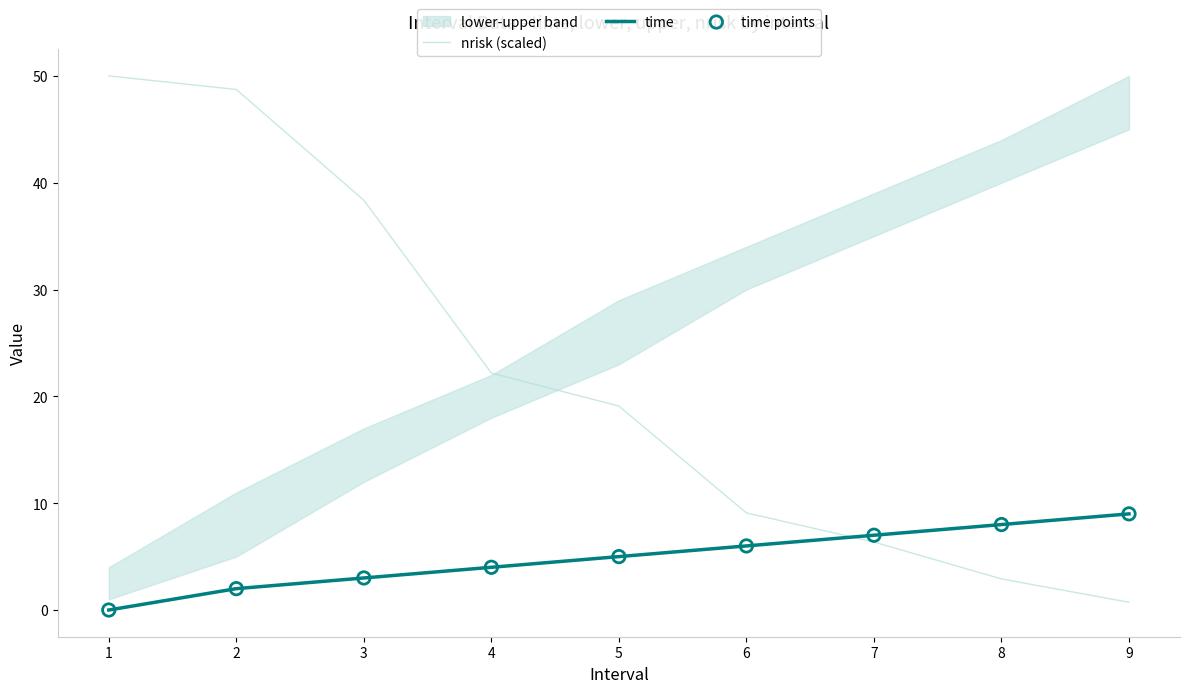

Which series has the largest Y range (max minus min)?

nrisk (scaled)